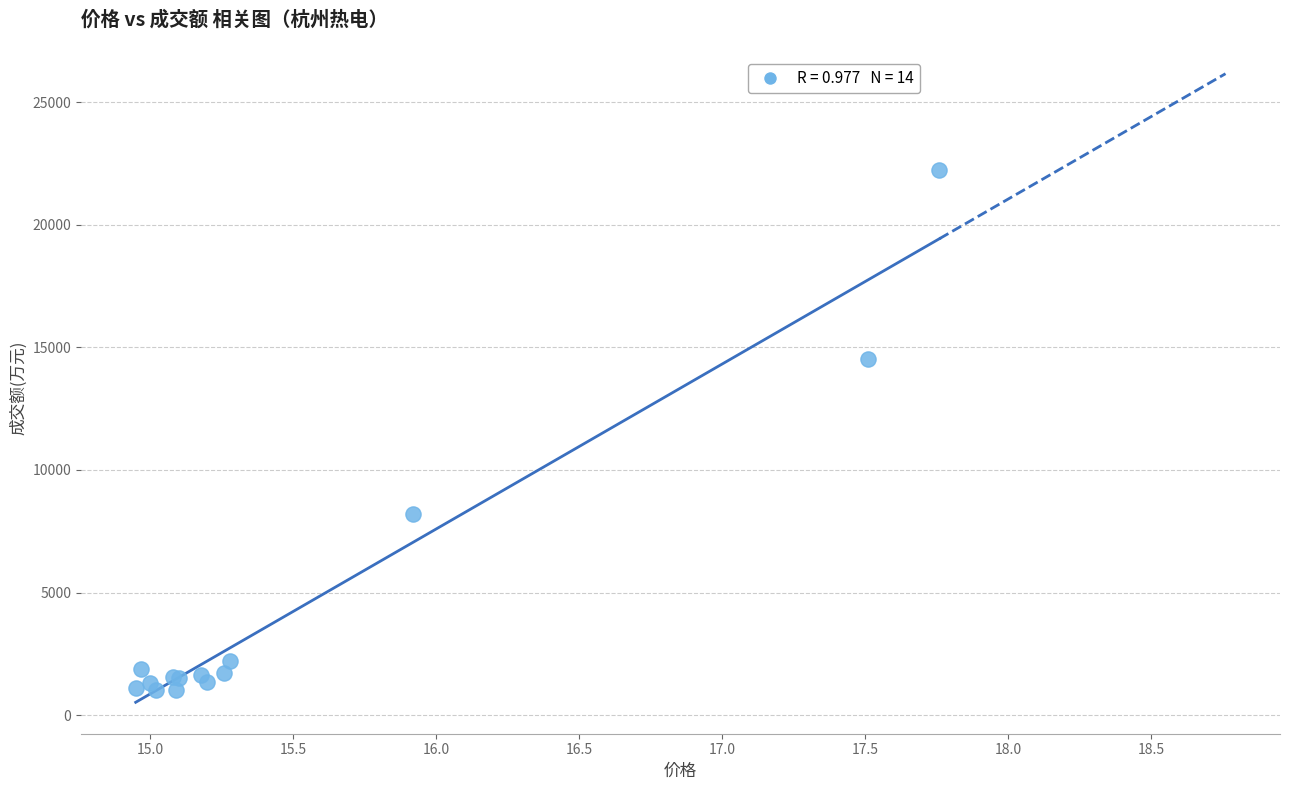

What Y value in the scatter plot is closest to 11632?

14514